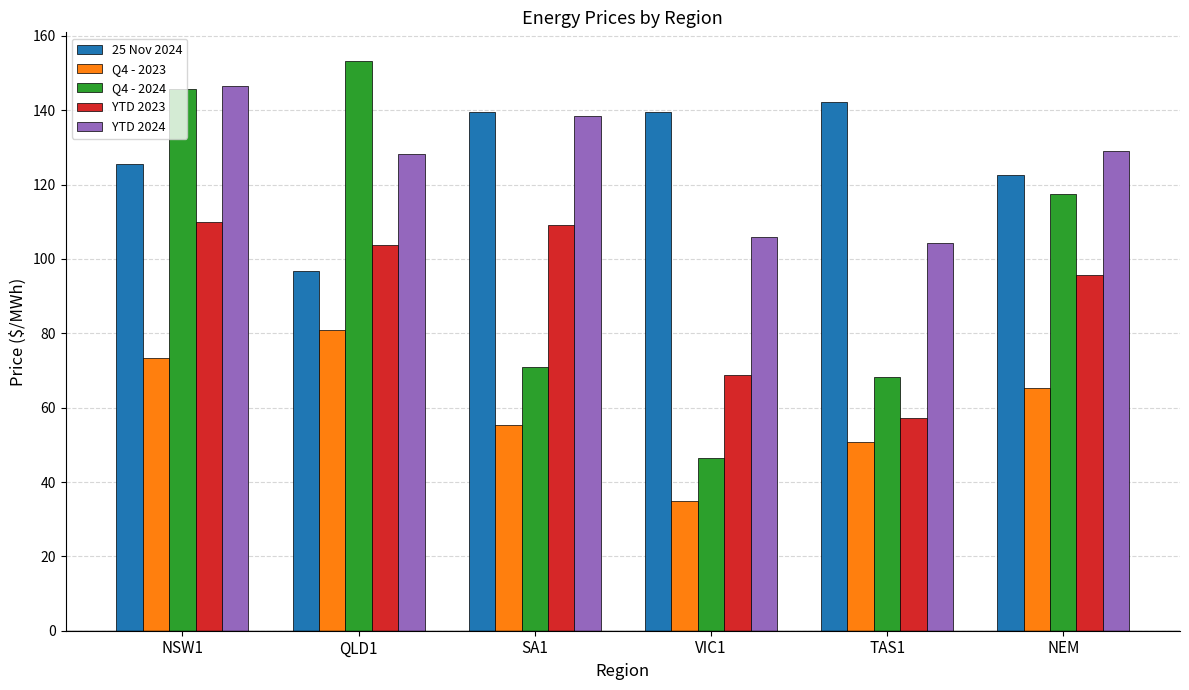

Which series has the largest total across all categories?

25 Nov 2024